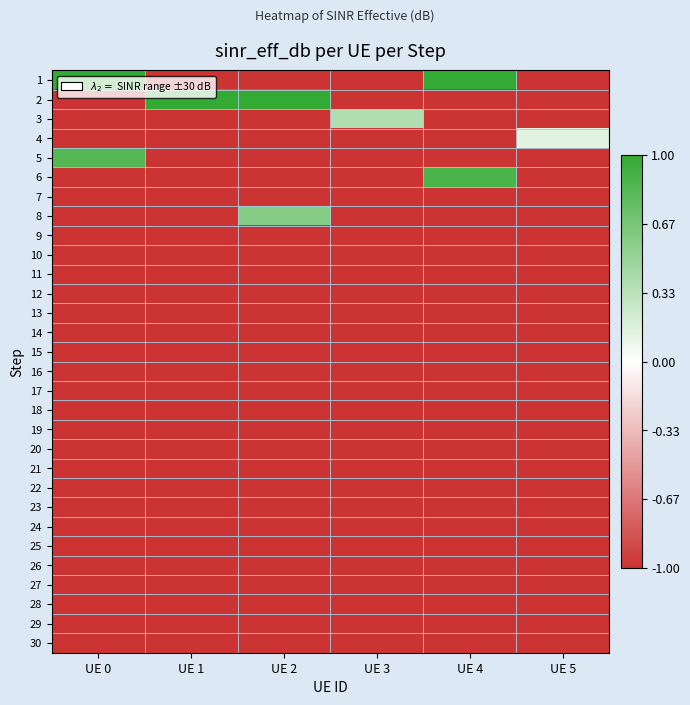

Which series has the largest range (max minus min)?

1